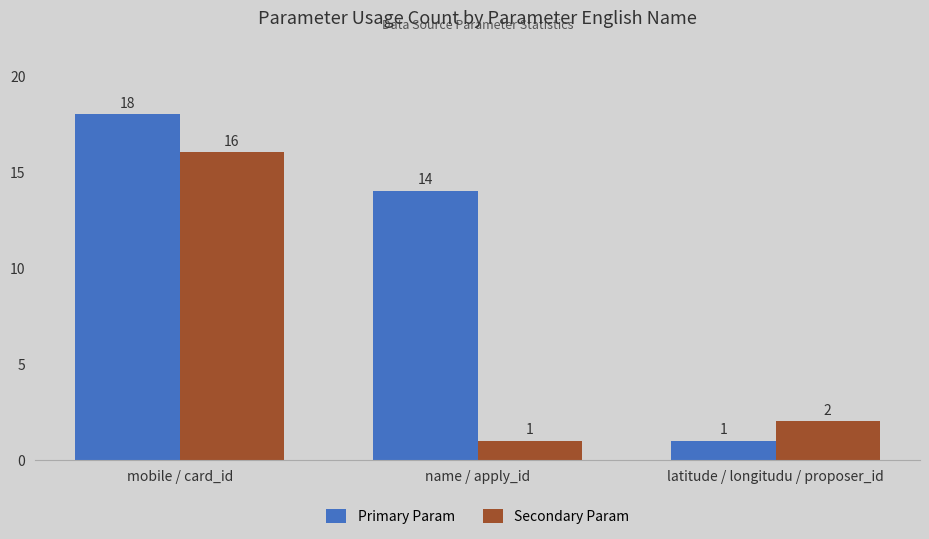

At which label is Primary Param closest to 9?

name / apply_id